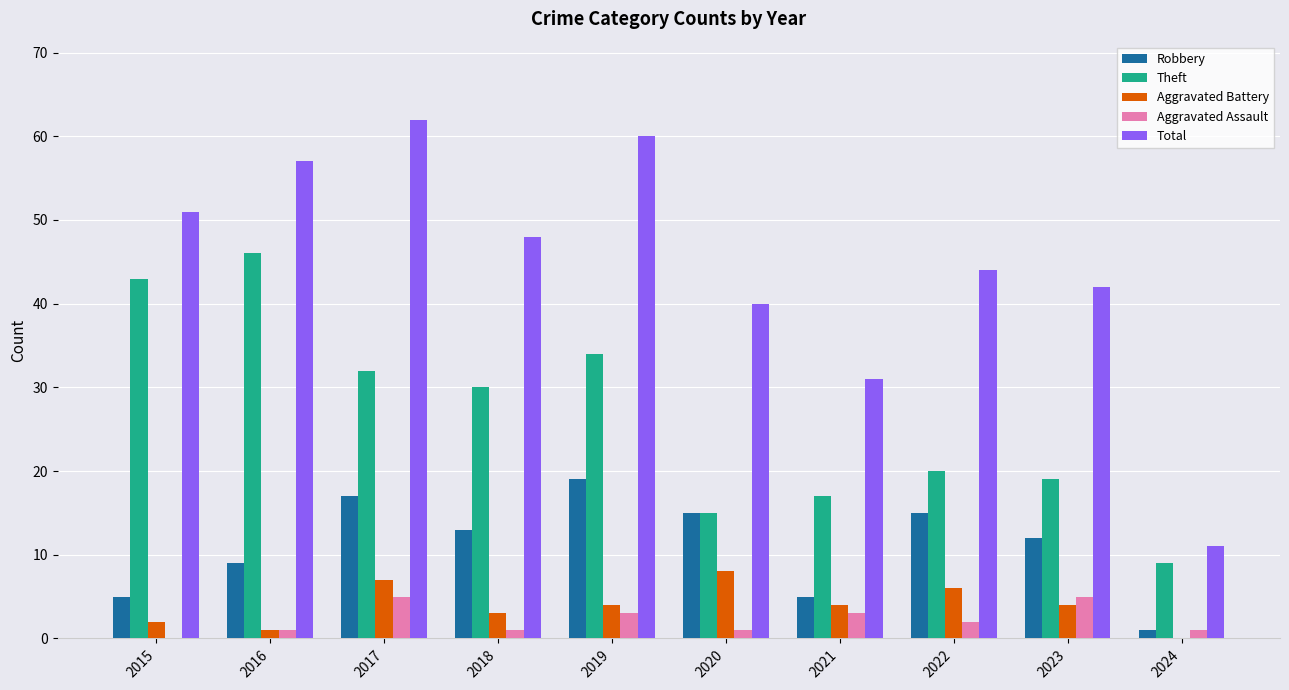

What is the sum of all Theft values?

265